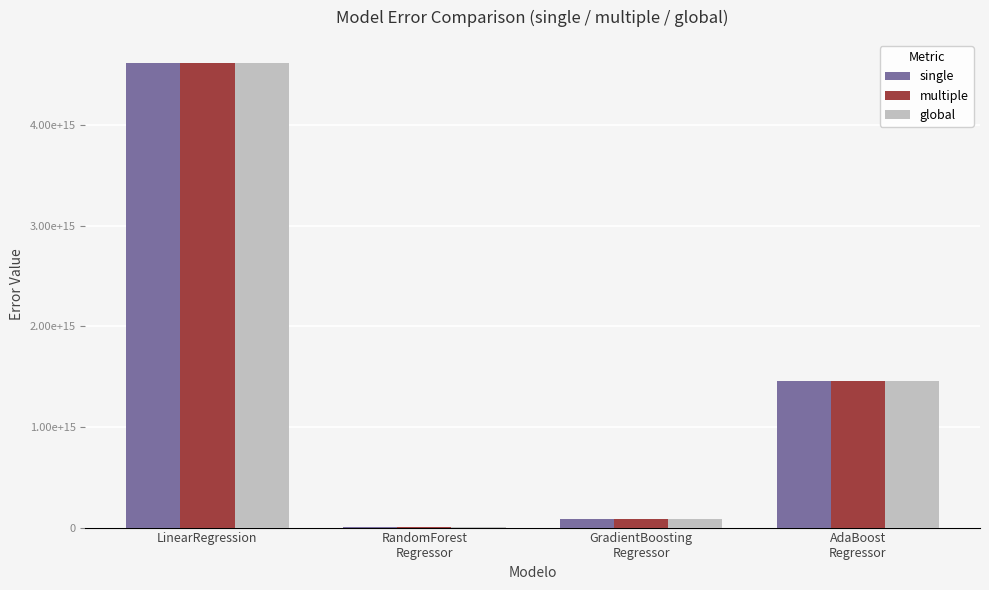

Is the value of multiple at LinearRegression greater than the value of global at GradientBoosting
Regressor?

Yes